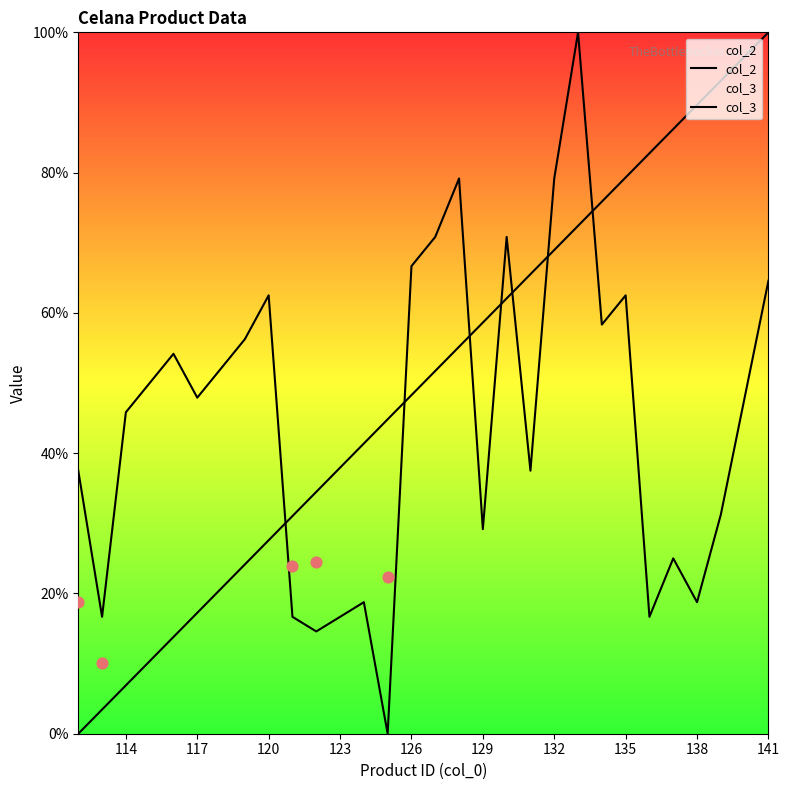

Which series has the largest total across all categories?

col_2